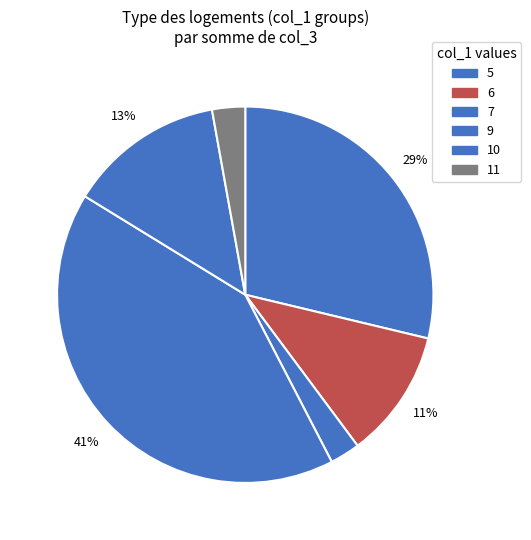

Count the number of slices in the pie.

6